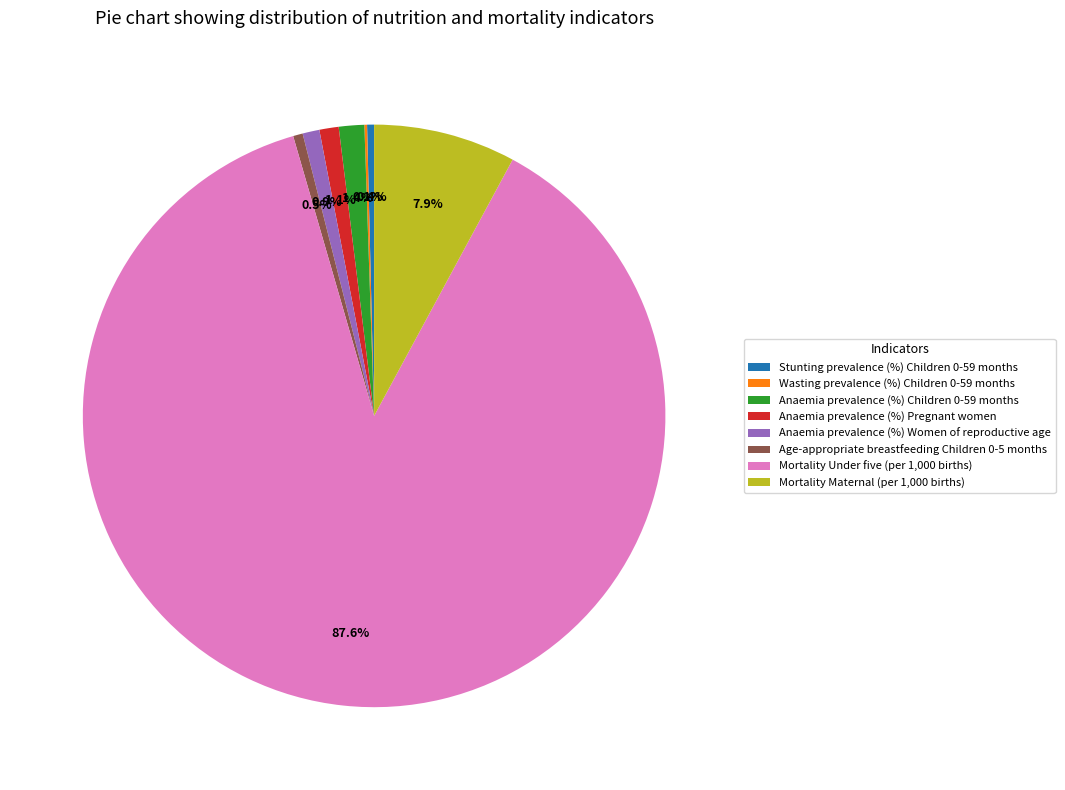

Which category has the biggest portion of the pie?

Mortality Under five (per 1,000 births)